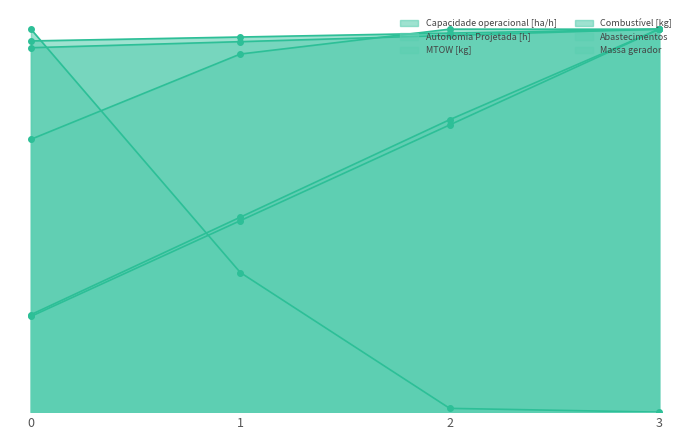

What is the difference between the second highest and second lowest values in the Capacidade operacional [ha/h] series?

0.1